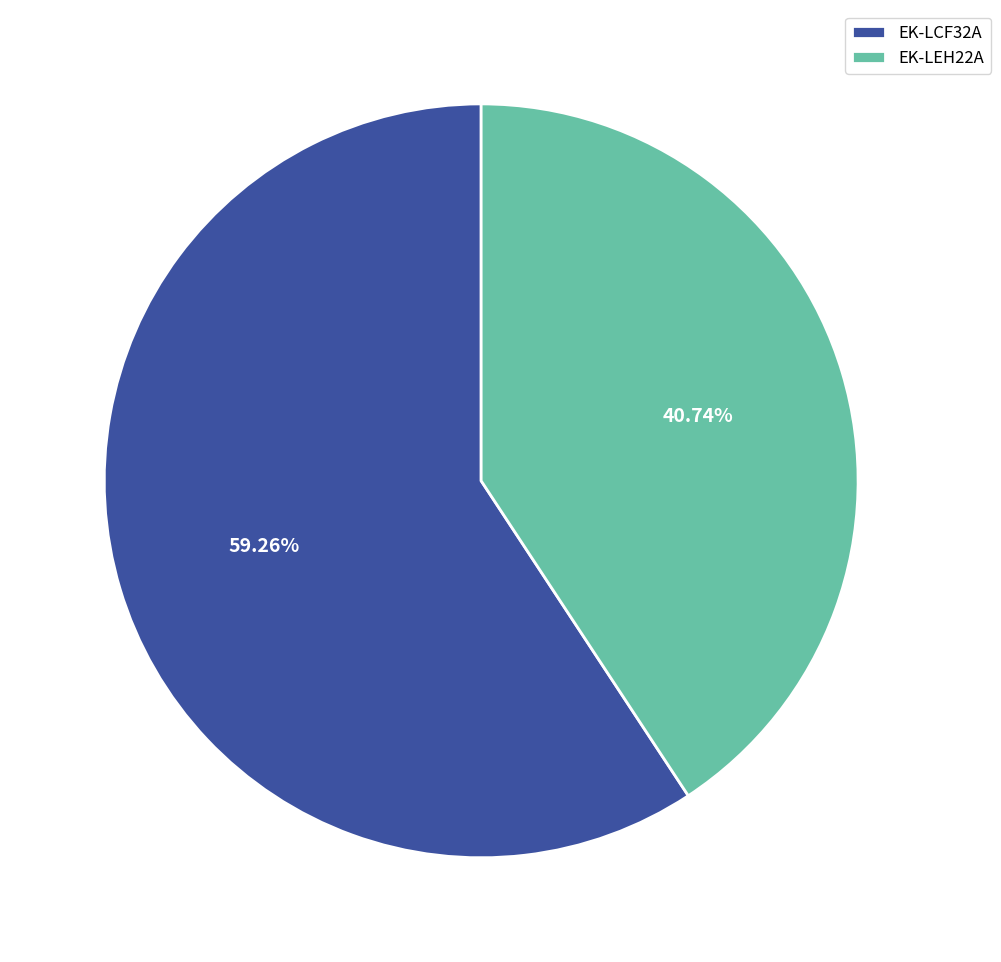

To the nearest percent, what portion does EK-LEH22A represent?

41%